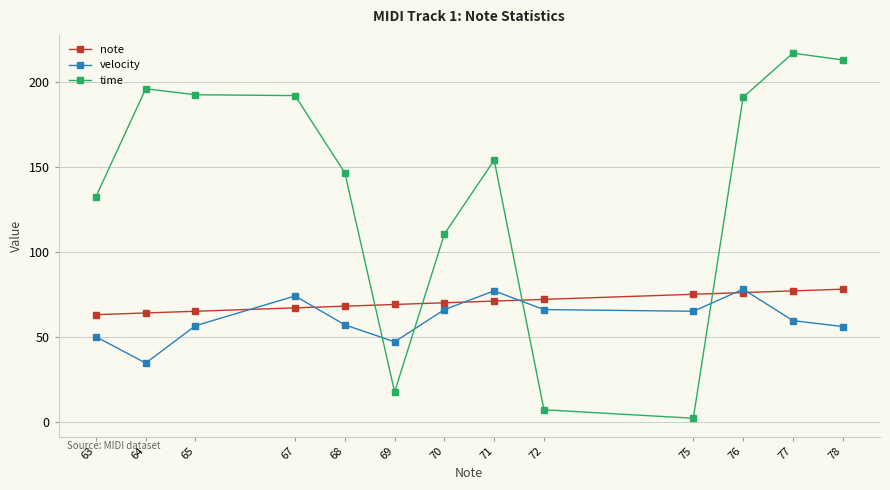

Rank the series at 72 from highest to lowest value.

note, velocity, time